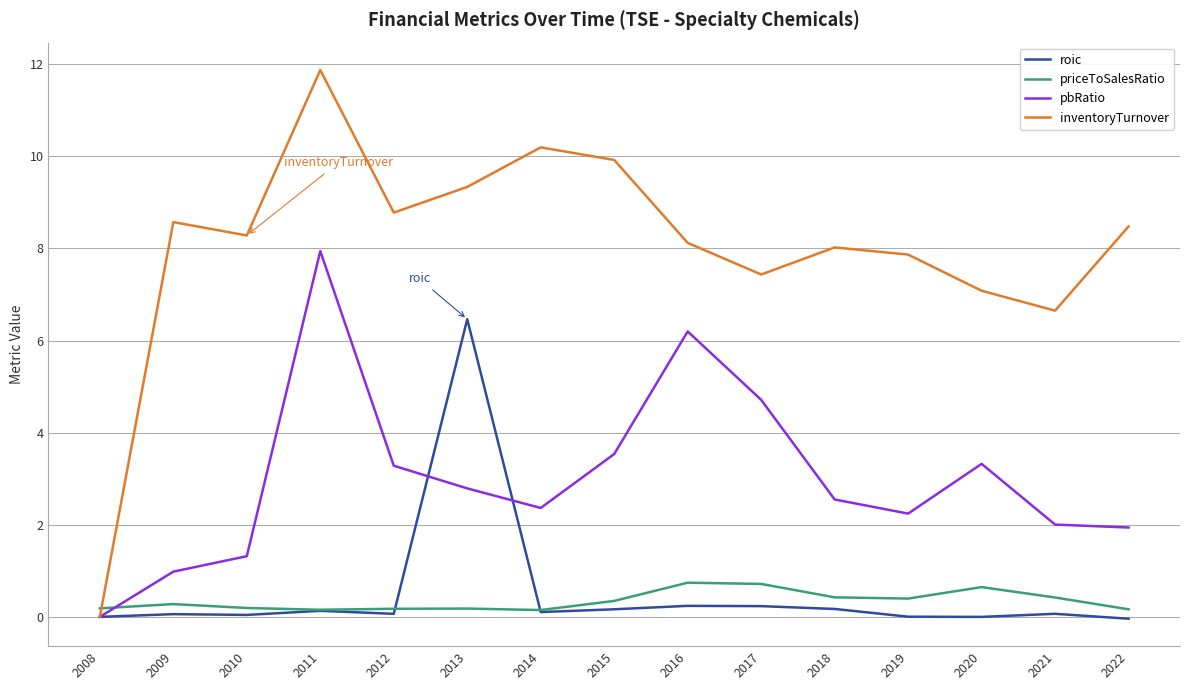

At how many categories does at least one series exceed 3?

14